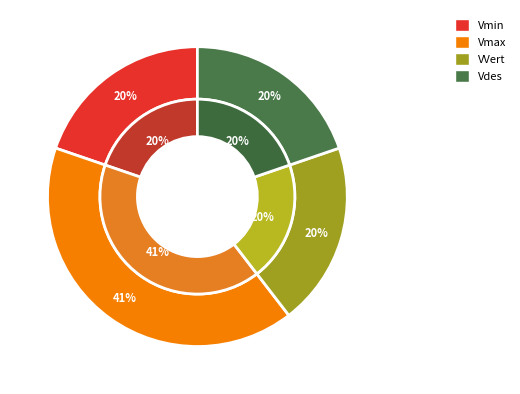

What percentage do VVert and Vmin together represent?

39.6%